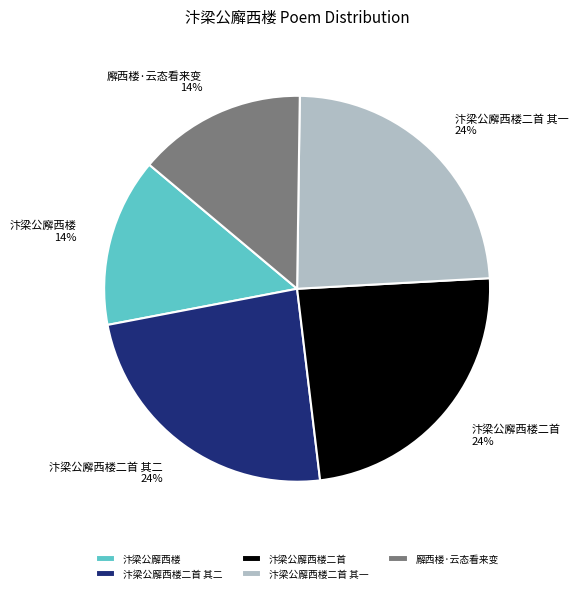

To the nearest percent, what portion does 汴梁公廨西楼二首 represent?

24%